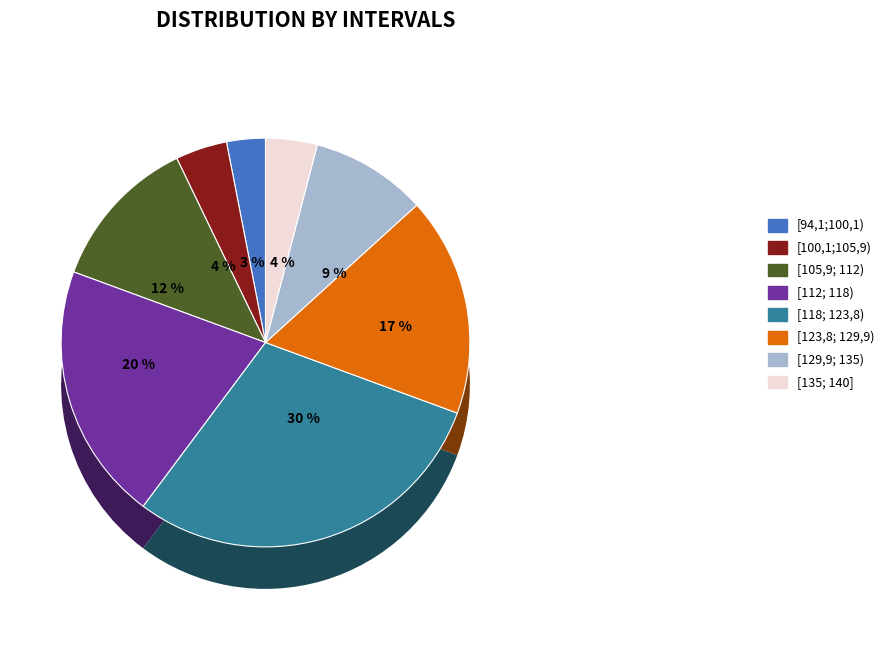

What percentage is the [100,1;105,9) slice, to the nearest percent?

4%